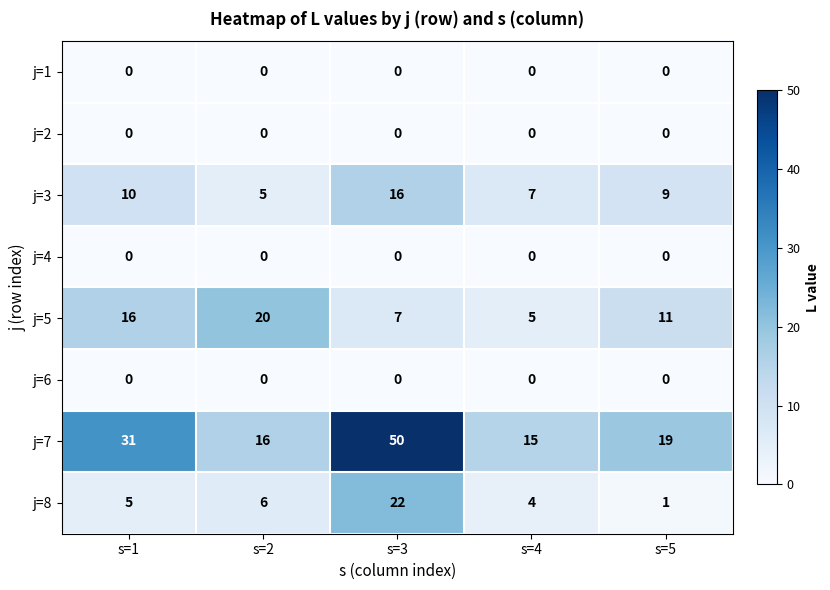

What is the sum of the j=5 values at s=1 and s=3?

23